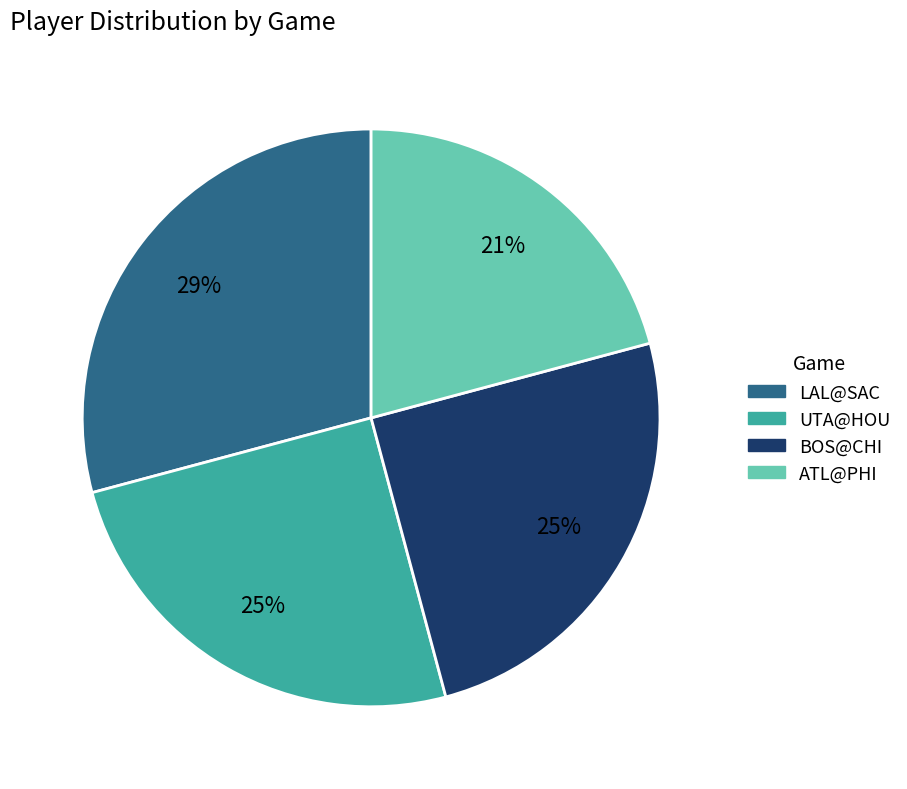

Which slice is the largest?

LAL@SAC